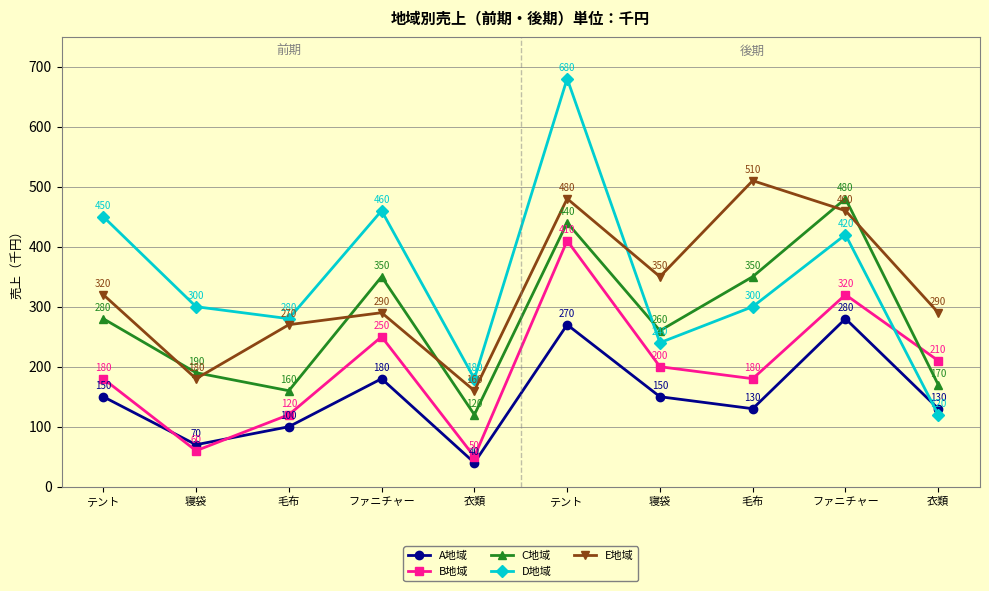

True or false: B地域 and D地域 intersect in this chart.

True